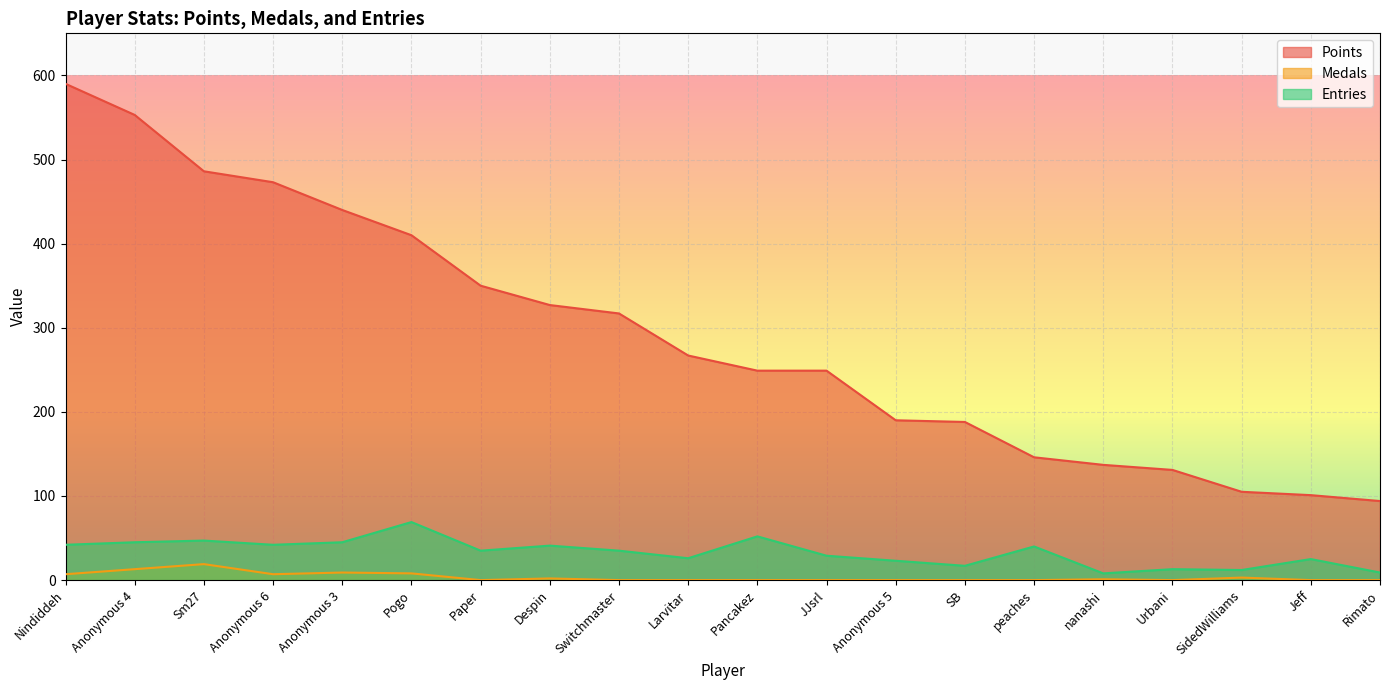

What is the average value of the Medals series?

3